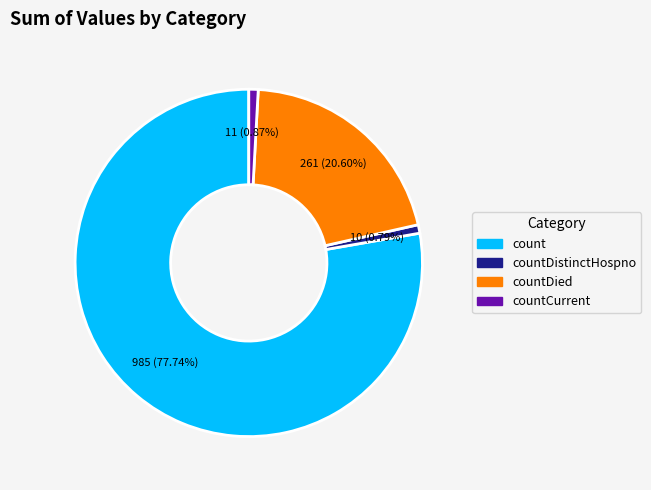

Is there any slice that represents more than half of the pie?

Yes